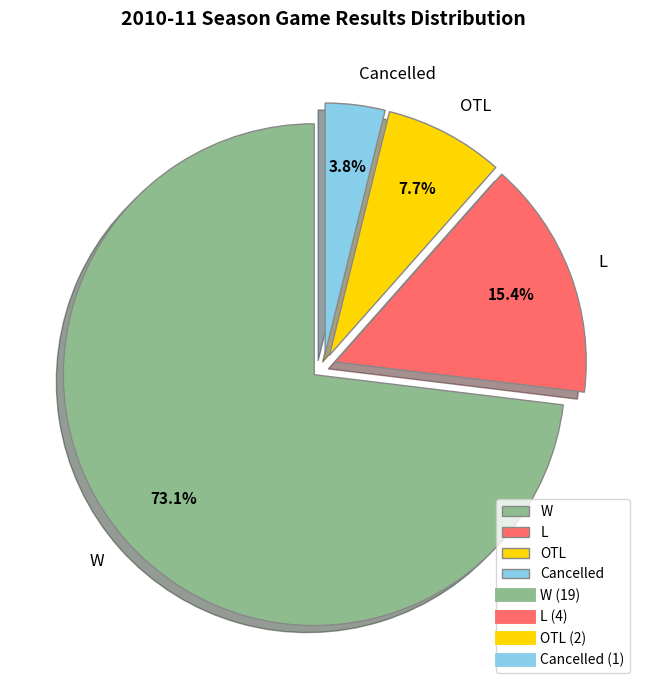

To the nearest percent, what portion does L represent?

15%